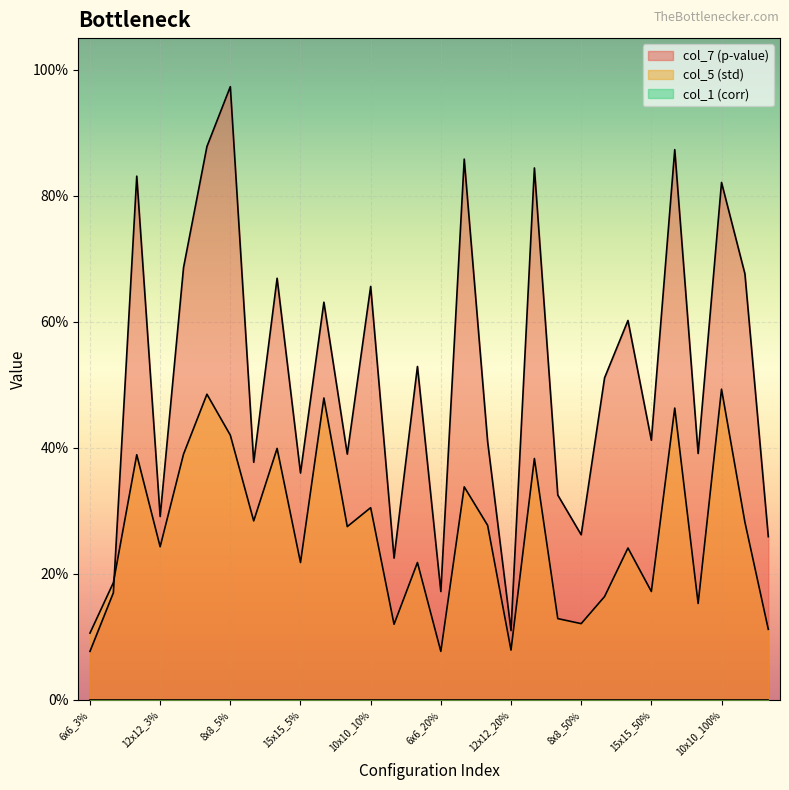

After their last crossing, which series has the higher values: col_7 or col_5?

col_7